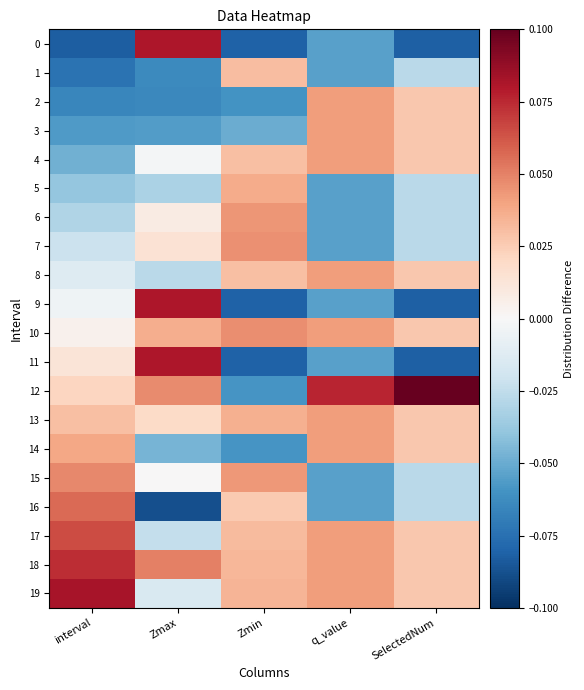

Reading left to right, extract all data points from this chart.

0: interval=-0.1	Zmax=0.1	Zmin=-0.1	q_value=-0.1	SelectedNum=-0.1
1: interval=-0.1	Zmax=-0.1	Zmin=0.0	q_value=-0.1	SelectedNum=-0.0
2: interval=-0.1	Zmax=-0.1	Zmin=-0.1	q_value=0.0	SelectedNum=0.0
3: interval=-0.1	Zmax=-0.1	Zmin=-0.0	q_value=0.0	SelectedNum=0.0
4: interval=-0.0	Zmax=-0.0	Zmin=0.0	q_value=0.0	SelectedNum=0.0
5: interval=-0.0	Zmax=-0.0	Zmin=0.0	q_value=-0.1	SelectedNum=-0.0
6: interval=-0.0	Zmax=0.0	Zmin=0.0	q_value=-0.1	SelectedNum=-0.0
7: interval=-0.0	Zmax=0.0	Zmin=0.0	q_value=-0.1	SelectedNum=-0.0
8: interval=-0.0	Zmax=-0.0	Zmin=0.0	q_value=0.0	SelectedNum=0.0
9: interval=-0.0	Zmax=0.1	Zmin=-0.1	q_value=-0.1	SelectedNum=-0.1
10: interval=0.0	Zmax=0.0	Zmin=0.0	q_value=0.0	SelectedNum=0.0
11: interval=0.0	Zmax=0.1	Zmin=-0.1	q_value=-0.1	SelectedNum=-0.1
12: interval=0.0	Zmax=0.0	Zmin=-0.1	q_value=0.1	SelectedNum=0.1
13: interval=0.0	Zmax=0.0	Zmin=0.0	q_value=0.0	SelectedNum=0.0
14: interval=0.0	Zmax=-0.0	Zmin=-0.1	q_value=0.0	SelectedNum=0.0
15: interval=0.0	Zmax=0.0	Zmin=0.0	q_value=-0.1	SelectedNum=-0.0
16: interval=0.1	Zmax=-0.1	Zmin=0.0	q_value=-0.1	SelectedNum=-0.0
17: interval=0.1	Zmax=-0.0	Zmin=0.0	q_value=0.0	SelectedNum=0.0
18: interval=0.1	Zmax=0.1	Zmin=0.0	q_value=0.0	SelectedNum=0.0
19: interval=0.1	Zmax=-0.0	Zmin=0.0	q_value=0.0	SelectedNum=0.0